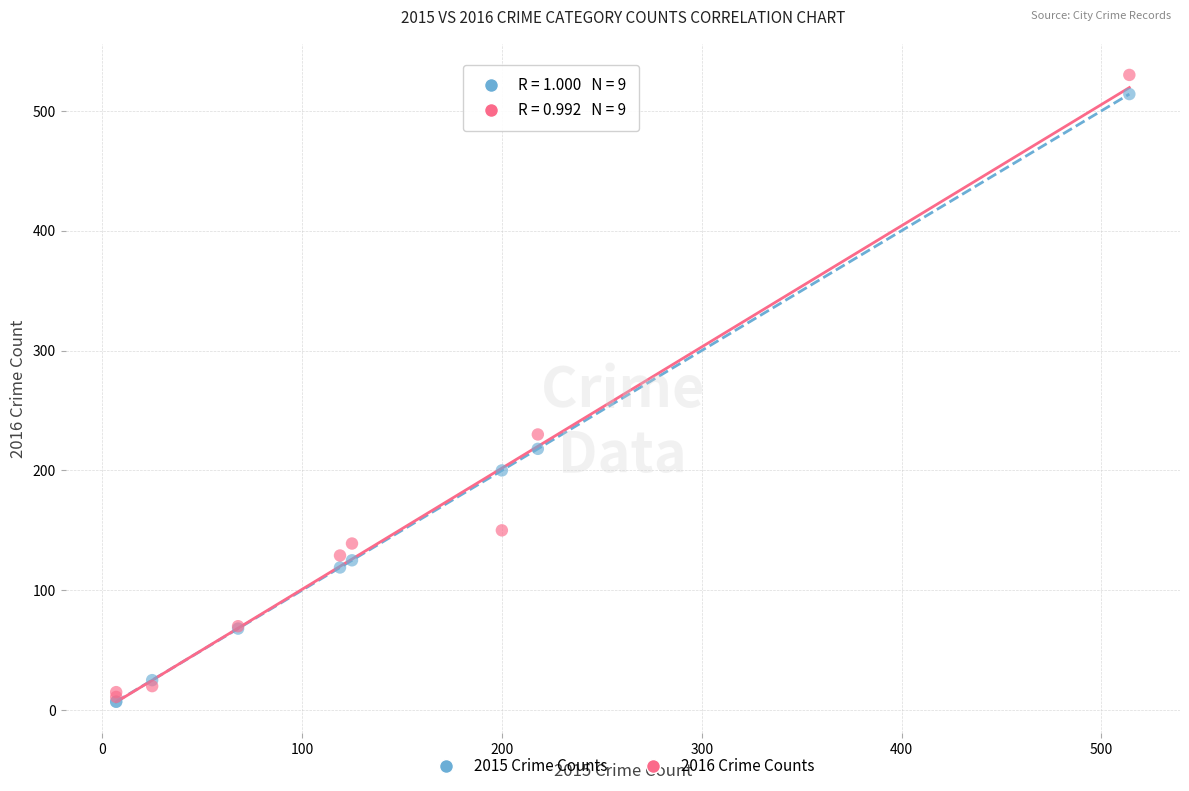

Across all series, what Y value is closest to 268?

230